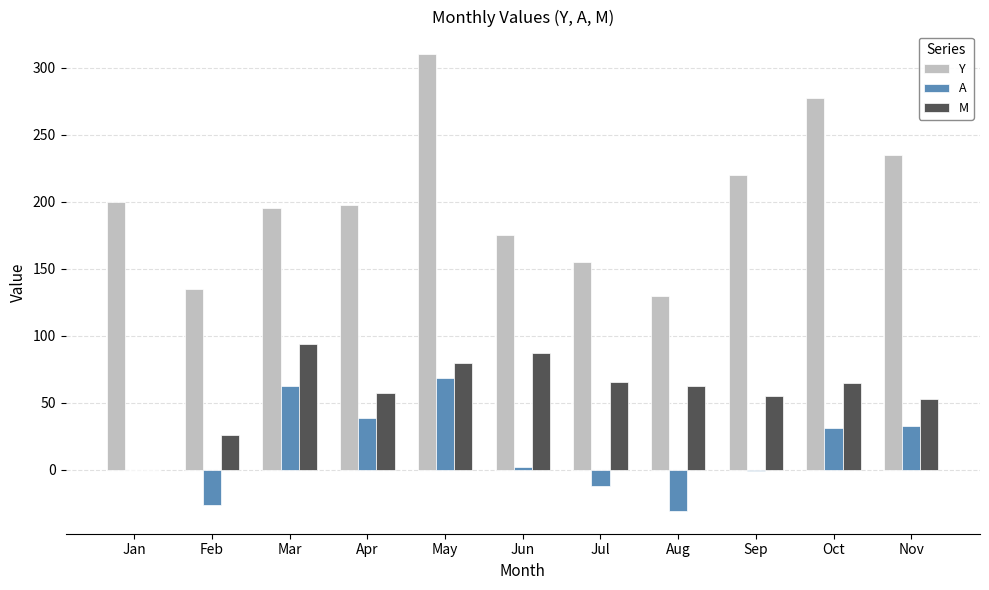

What value does the M series have at Apr?

57.2